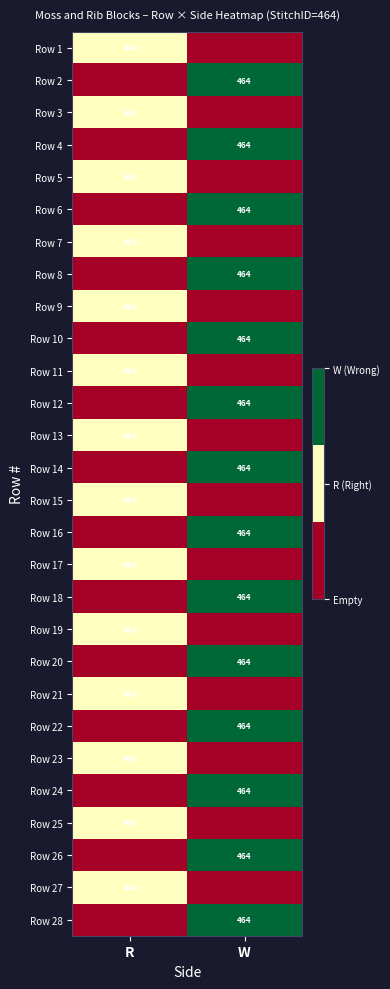

True or false: Row 18 has a value of 464 at W.

True